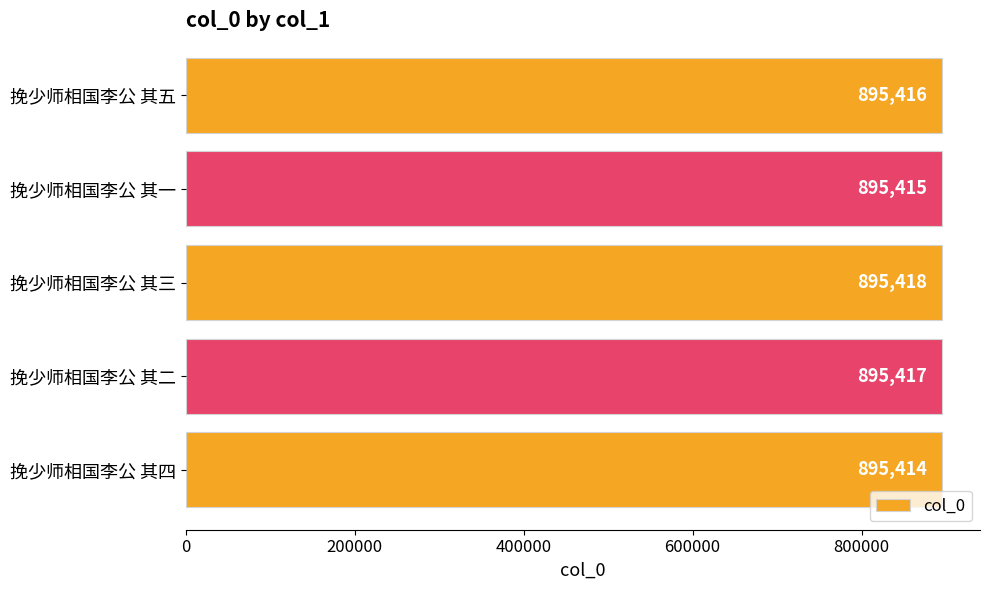

What is the difference between the maximum and minimum values?

4